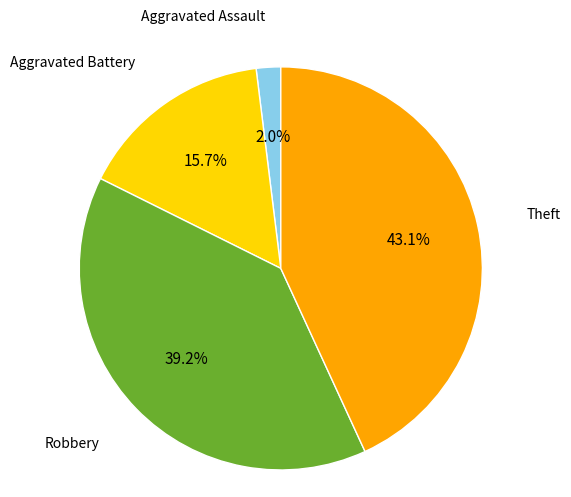

Which has a higher value, Theft or Aggravated Assault?

Theft